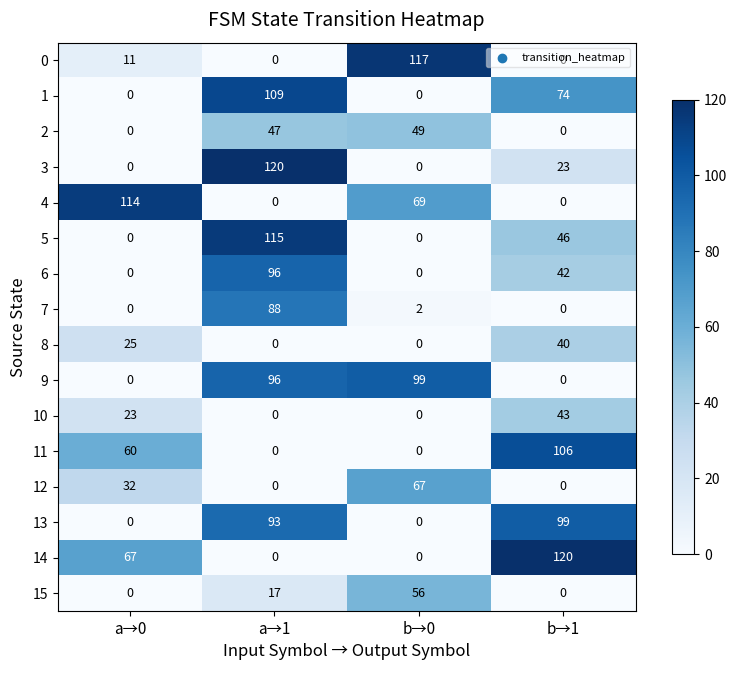

How many data points does each series have?

4